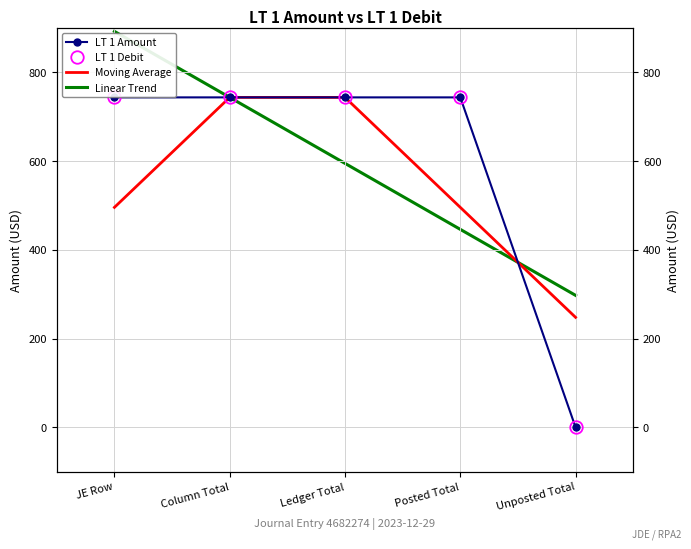

What is the value of the Linear Trend point at the 4th from the left?

446.2